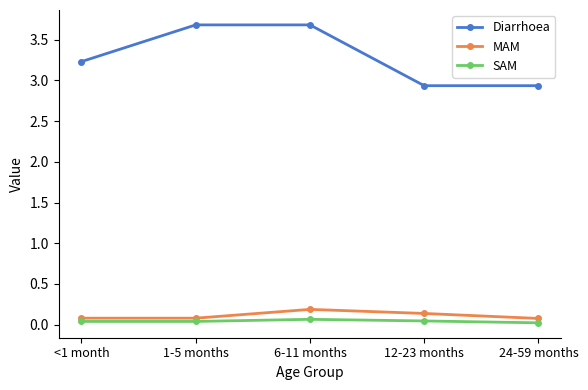

Which series has the largest total across all categories?

Diarrhoea